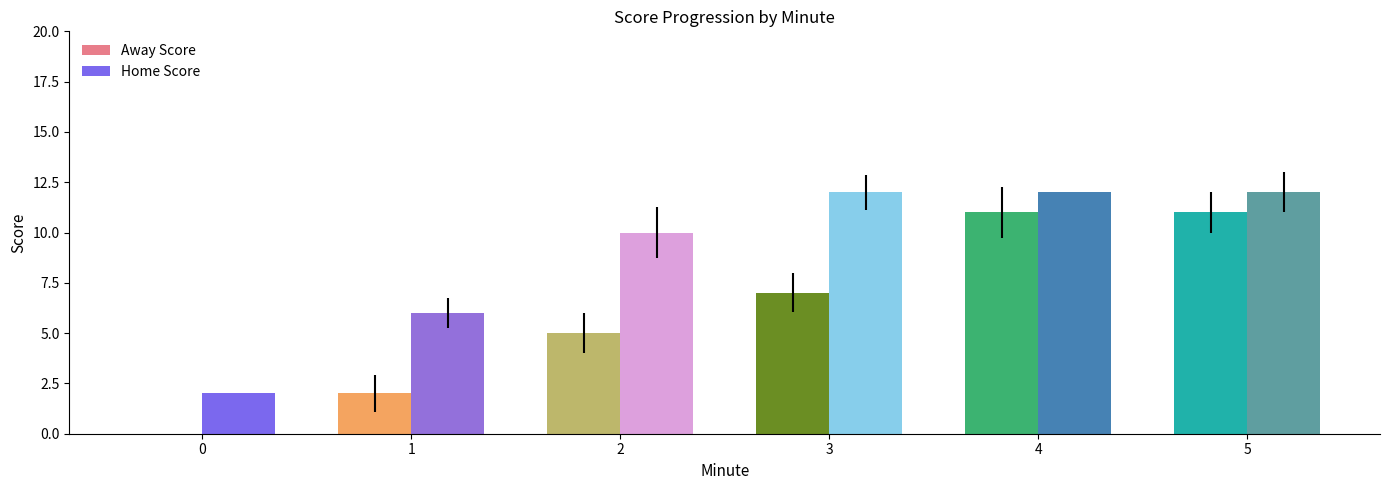

Reading left to right, what are all the values shown in this chart?

Away Score: 0=0	1=2	2=5	3=7	4=11	5=11
Home Score: 0=2	1=6	2=10	3=12	4=12	5=12